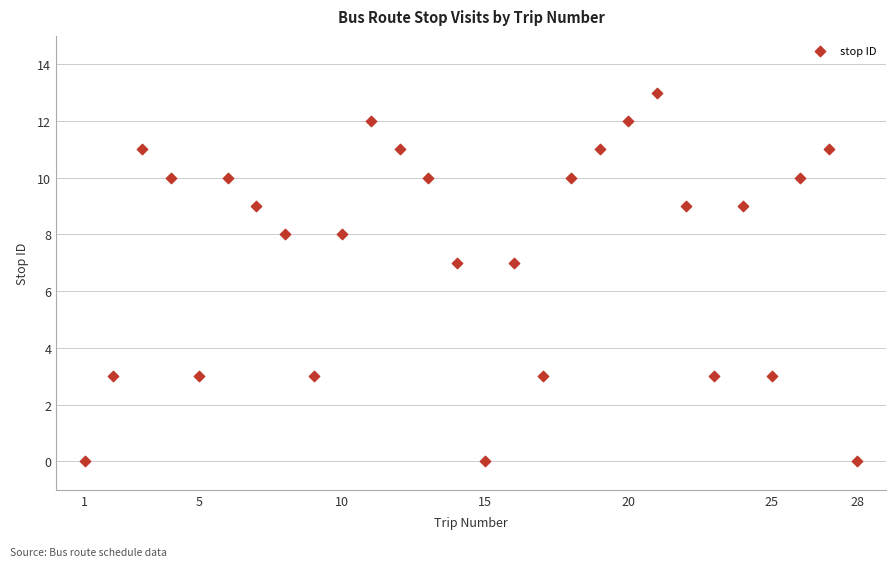

What is the range of Y values (max minus min)?

13